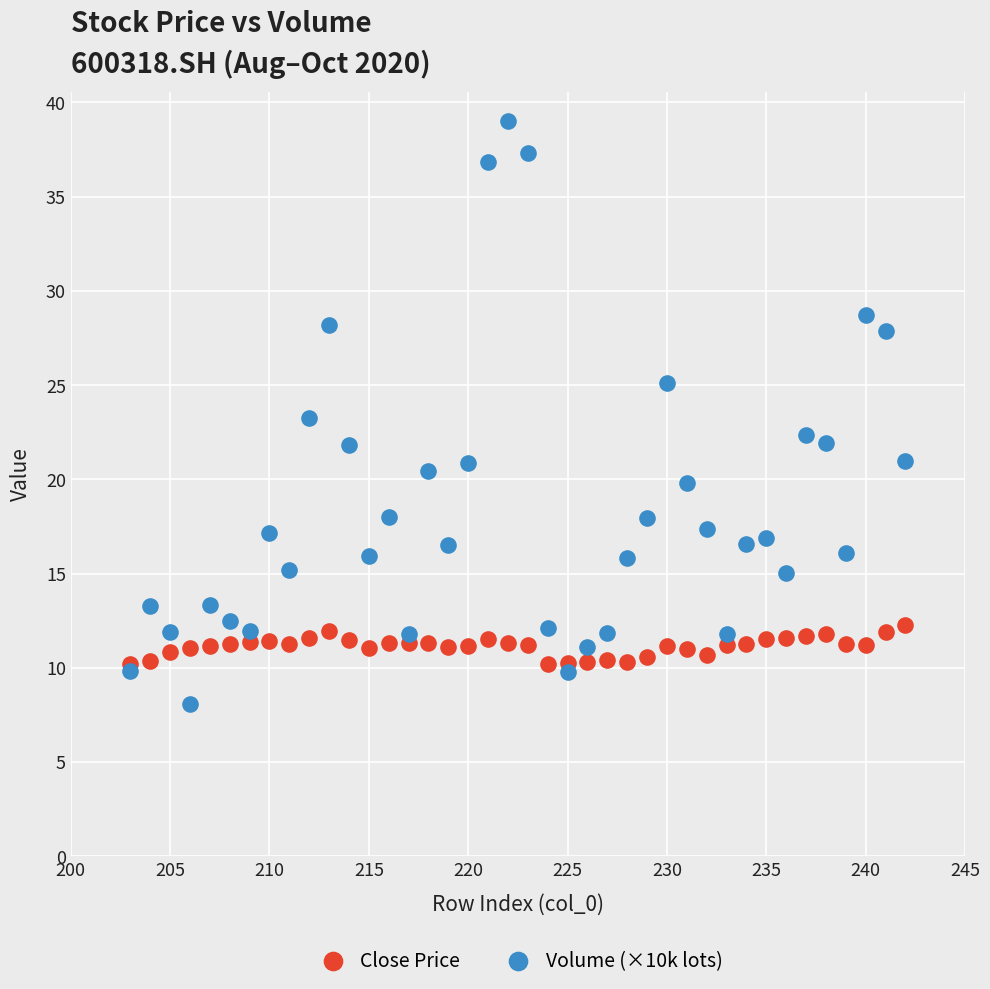

Which series has the largest Y range (max minus min)?

Volume (×10k lots)